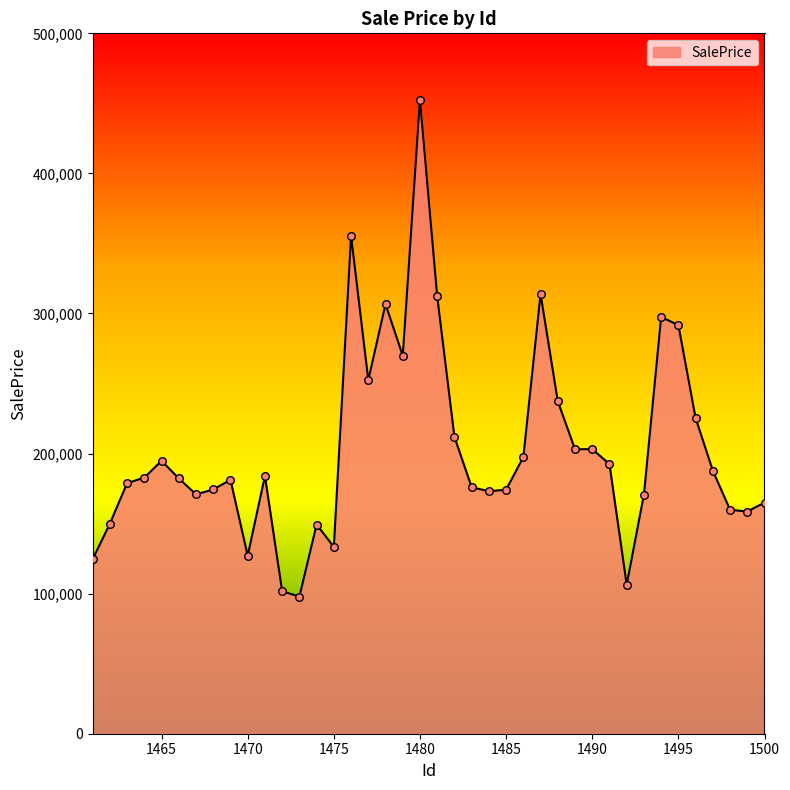

What is the difference between the maximum and minimum values?

354739.8